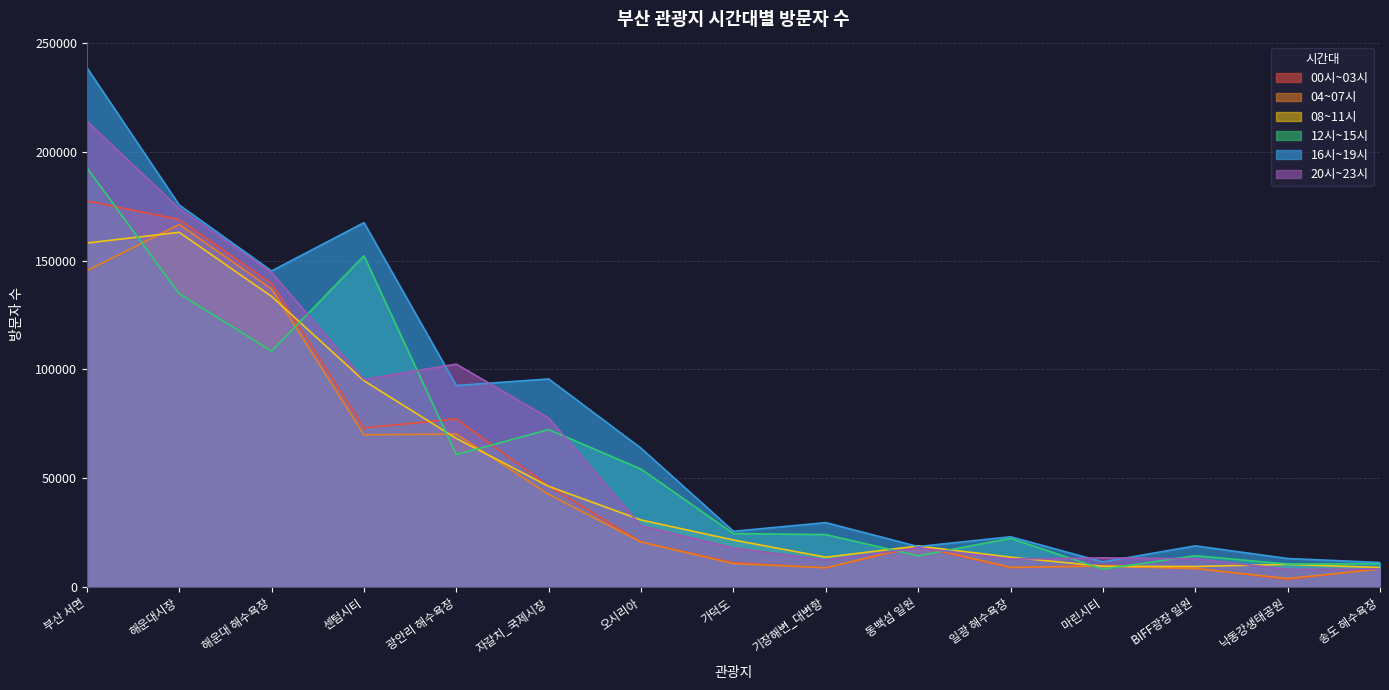

Is the value of 12시~15시 at 낙동강생태공원 greater than the value of 16시~19시 at 오시리아?

No